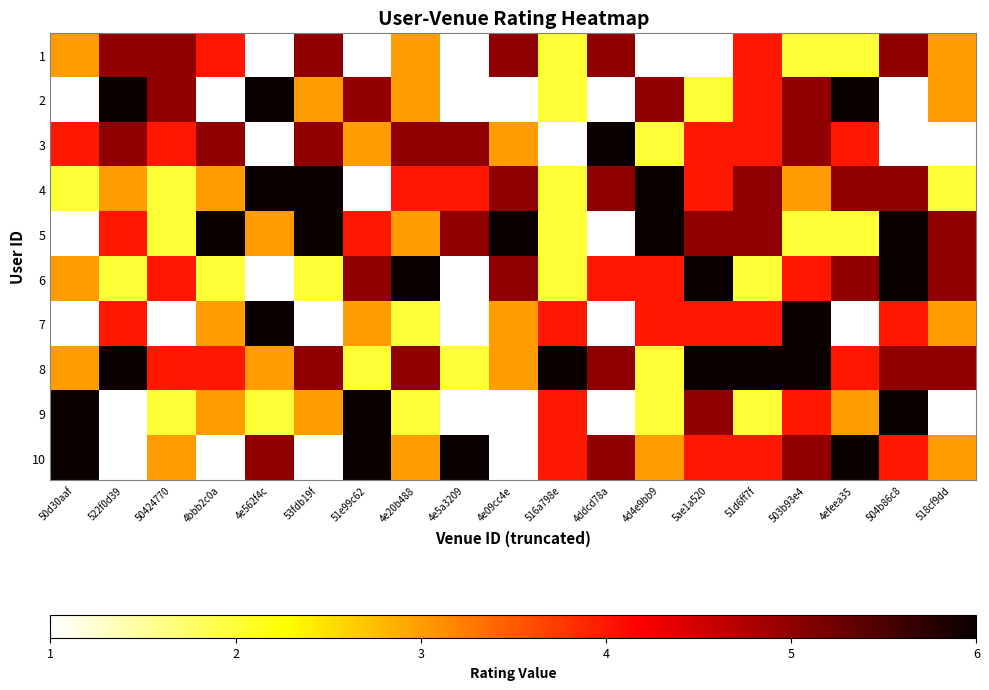

How many distinct data groups are displayed?

10